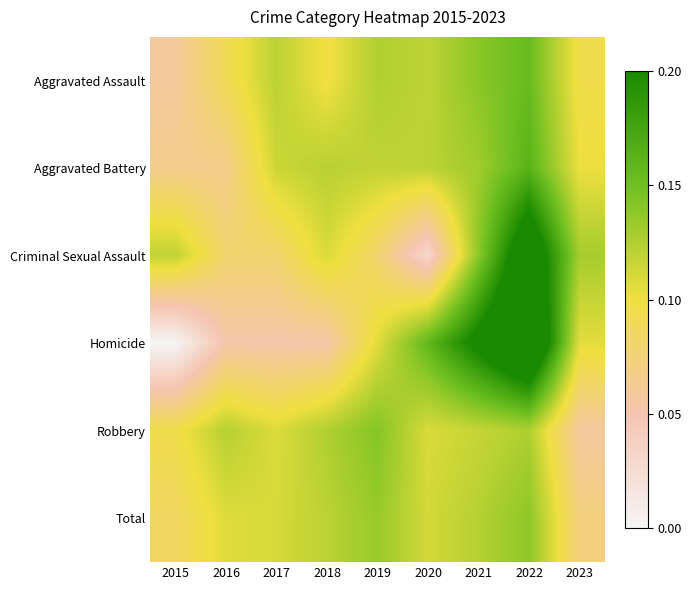

Reading left to right, transcribe all the data shown in this chart.

Aggravated Assault: 2015=0.1	2016=0.1	2017=0.1	2018=0.1	2019=0.1	2020=0.1	2021=0.1	2022=0.2	2023=0.1
Aggravated Battery: 2015=0.1	2016=0.1	2017=0.1	2018=0.1	2019=0.1	2020=0.1	2021=0.1	2022=0.2	2023=0.1
Criminal Sexual Assault: 2015=0.1	2016=0.1	2017=0.1	2018=0.1	2019=0.1	2020=0.0	2021=0.1	2022=0.2	2023=0.1
Homicide: 2015=0.0	2016=0.1	2017=0.1	2018=0.1	2019=0.1	2020=0.2	2021=0.2	2022=0.3	2023=0.1
Robbery: 2015=0.1	2016=0.1	2017=0.1	2018=0.1	2019=0.1	2020=0.1	2021=0.1	2022=0.1	2023=0.1
Total: 2015=0.1	2016=0.1	2017=0.1	2018=0.1	2019=0.1	2020=0.1	2021=0.1	2022=0.1	2023=0.1